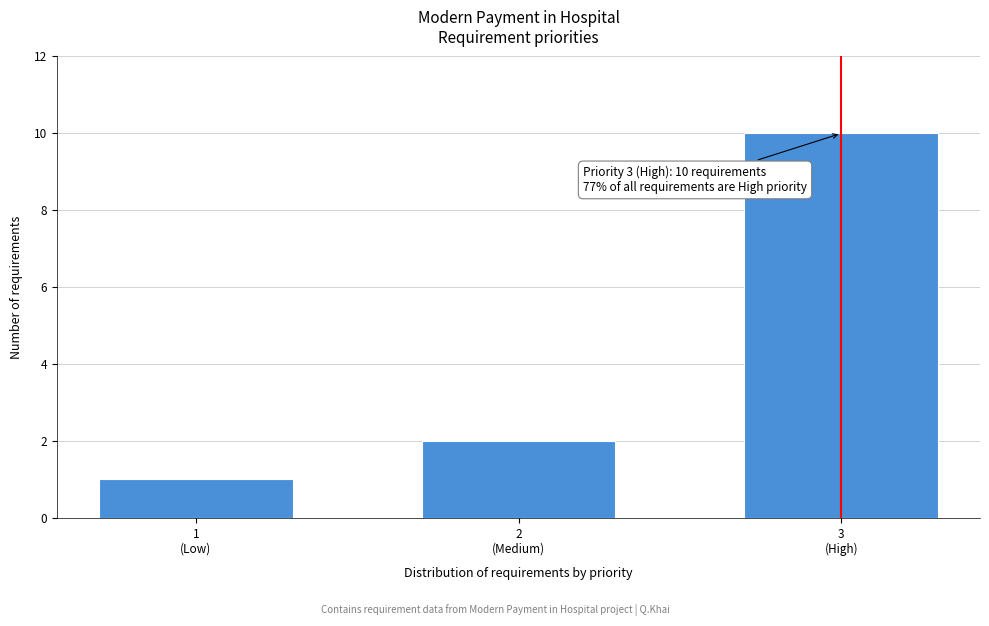

Reading left to right, what are all the values shown in this chart?

1	2	10